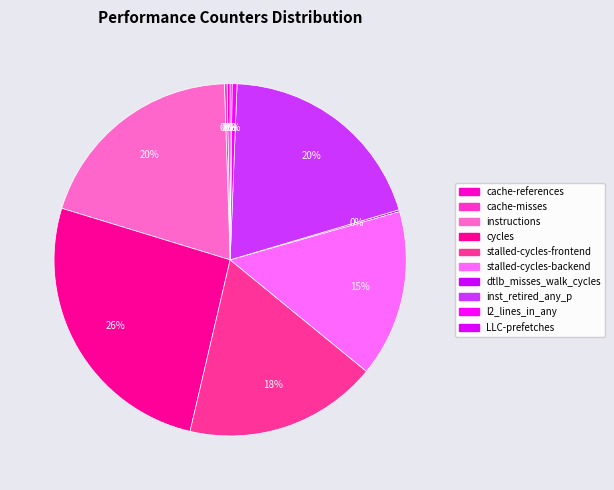

Which category has the smallest portion of the pie?

dtlb_misses_walk_cycles